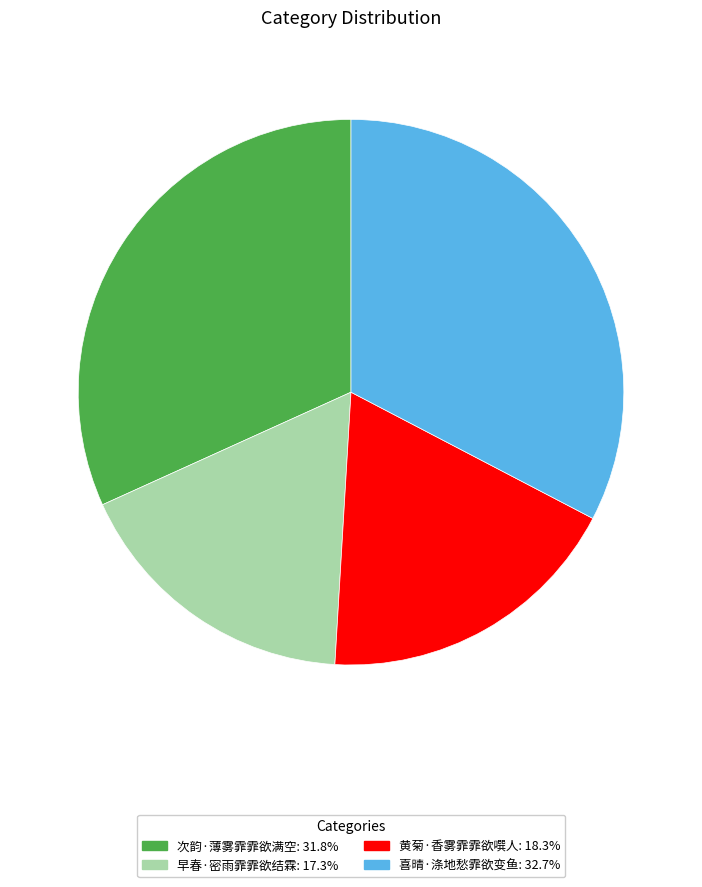

Which slice is the largest?

喜晴·涤地愁霏欲变鱼